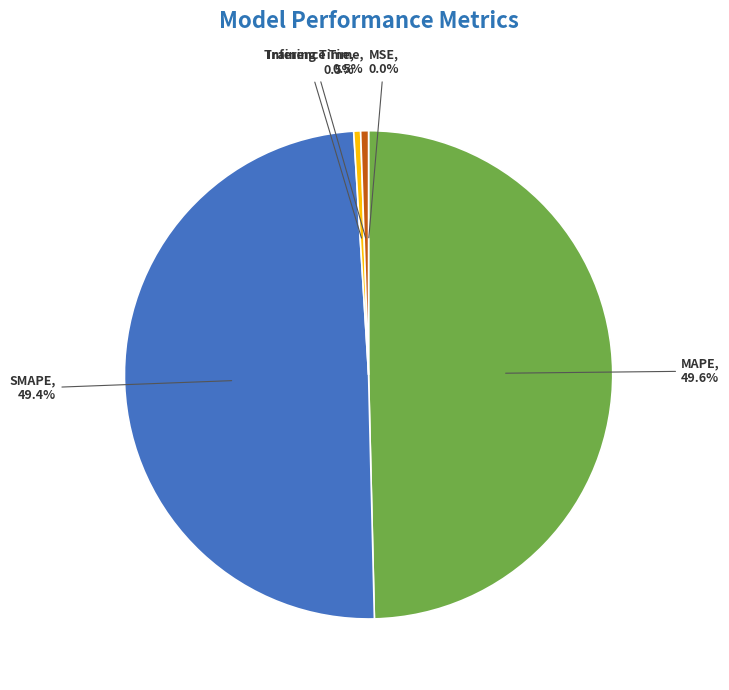

What portion of the pie excludes Training Time?

99.5%